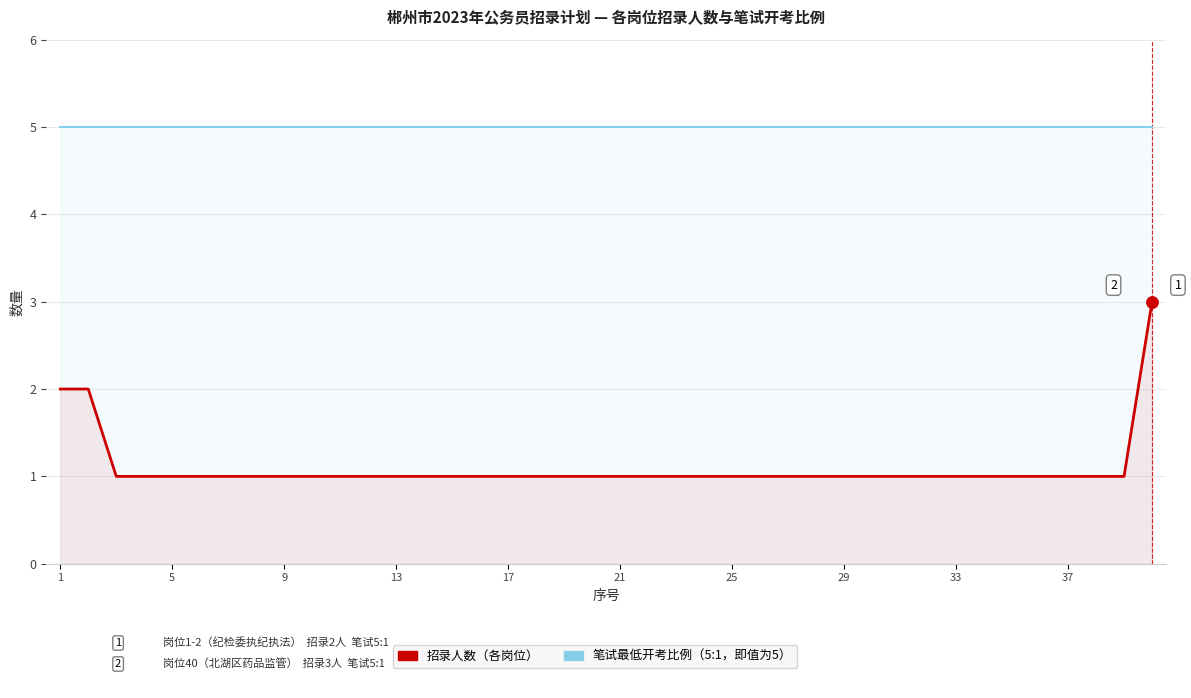

Which has a higher value, 26 or 36?

26